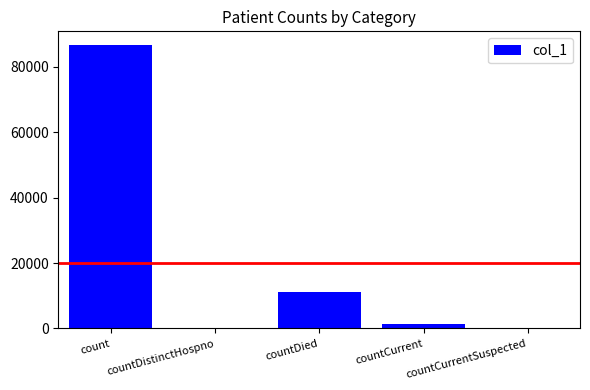

What is the sum of the values at countDistinctHospno and countDied?

11129